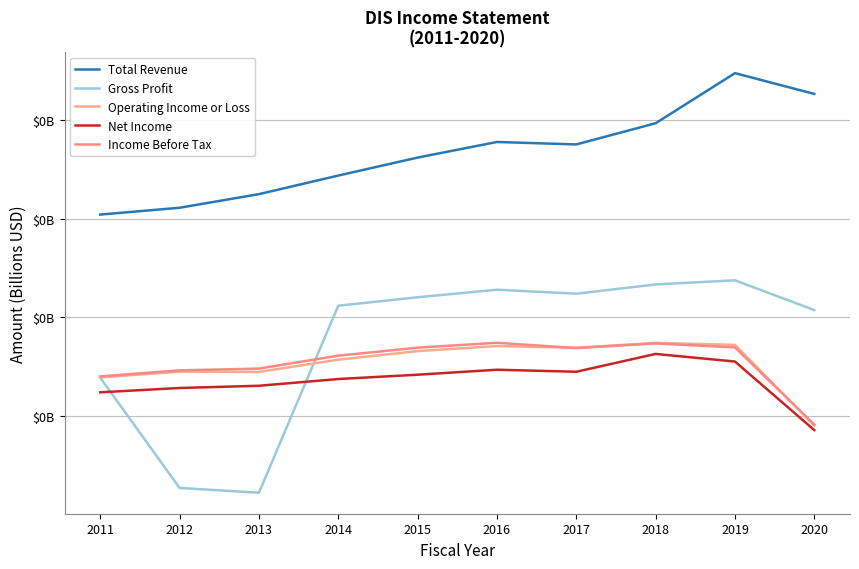

Does the chart display data point markers on the line(s)?

No